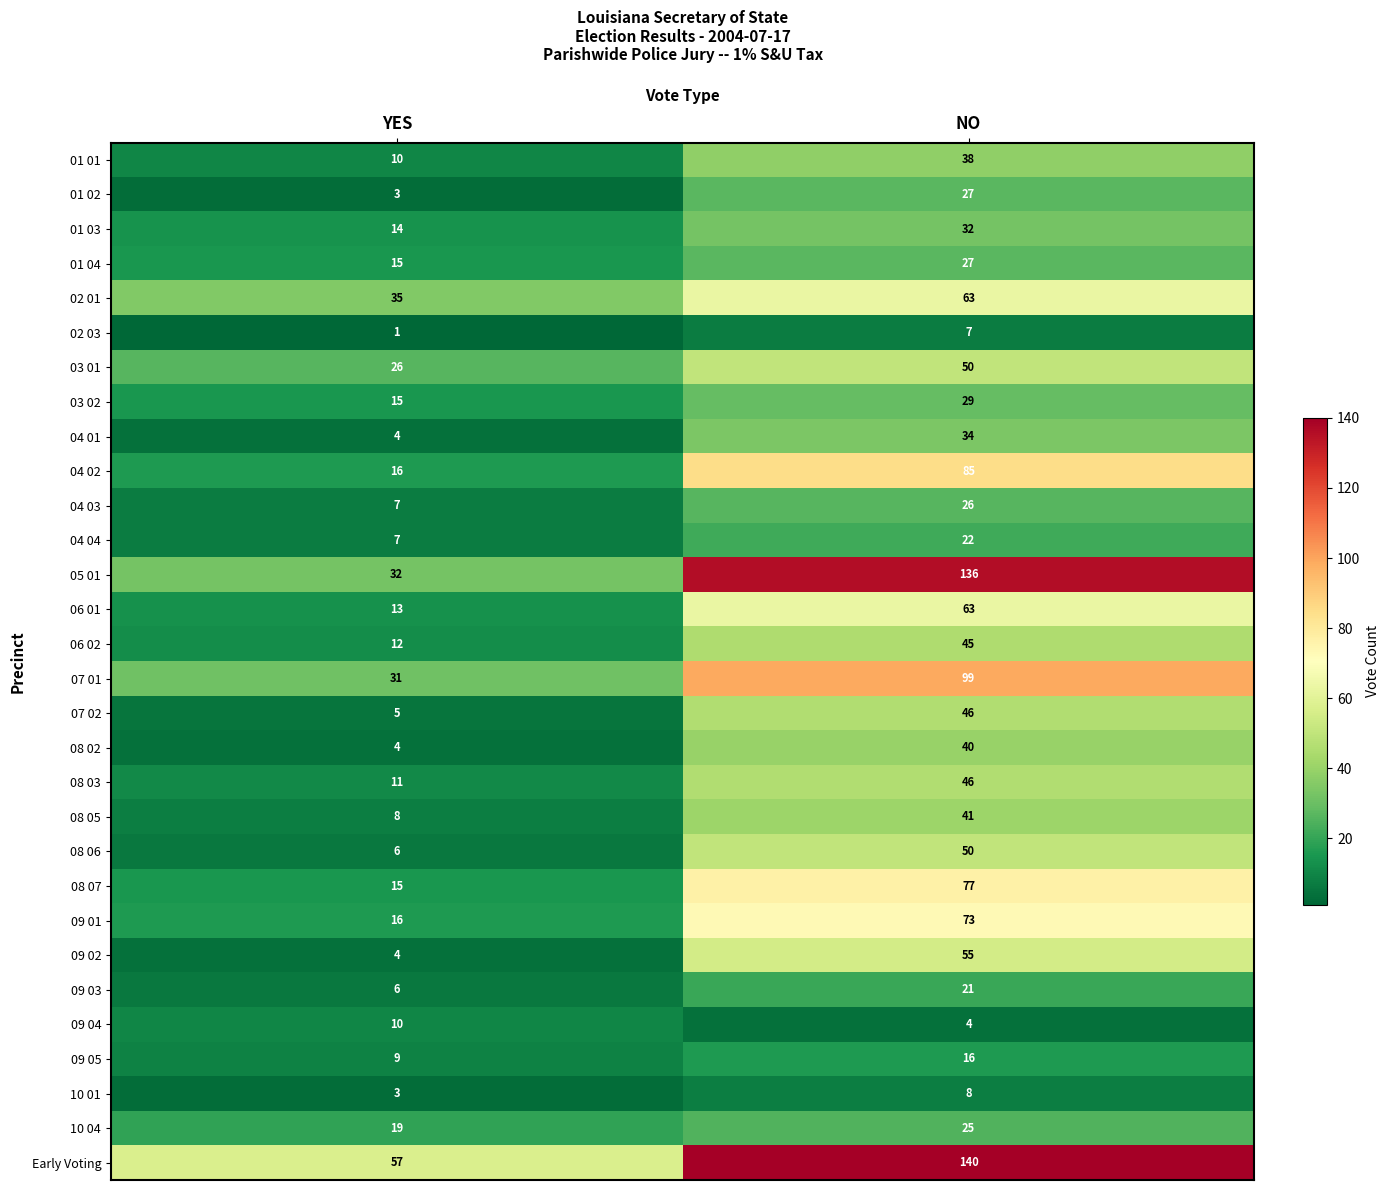

At how many categories does at least one series exceed 2?

2